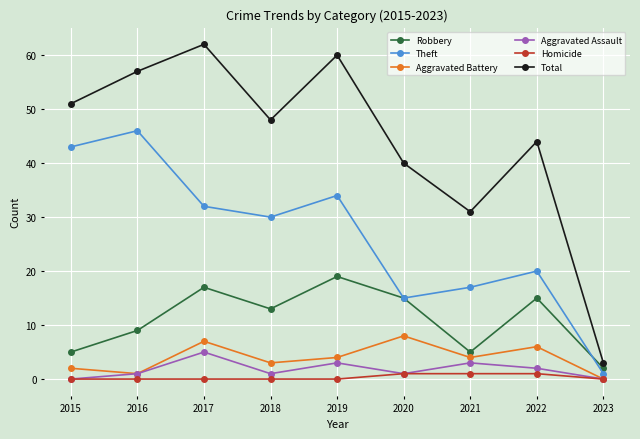

How many lines are shown in the chart?

6